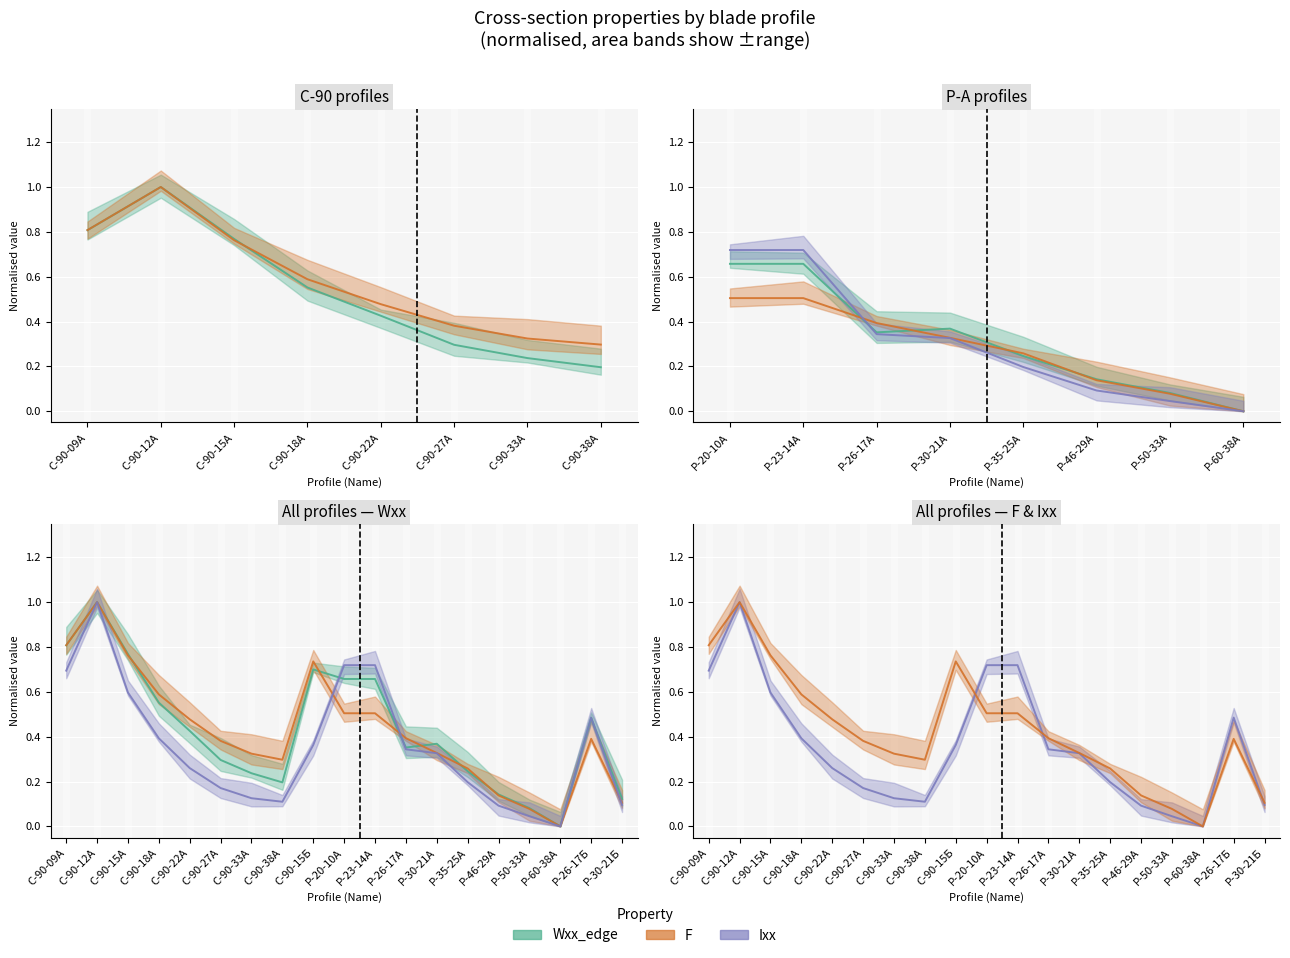

What is the sum of all F (norm) values?

8.1